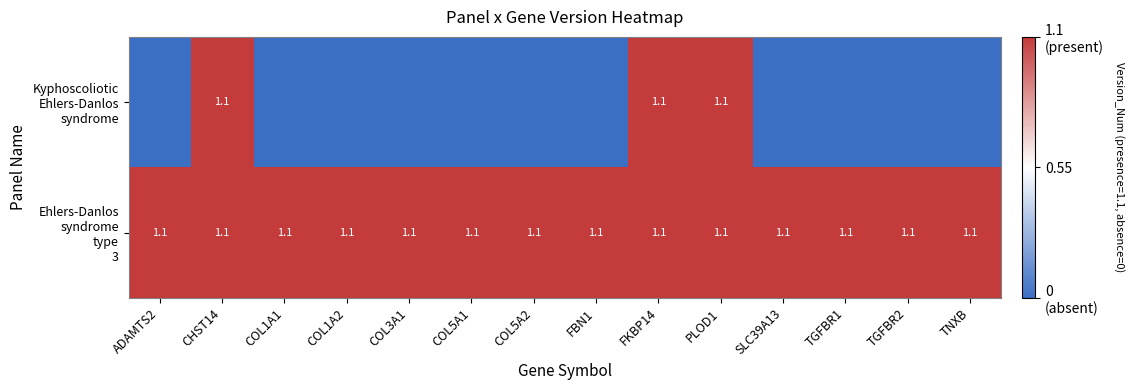

What is the total value across all series at FKBP14?

2.2